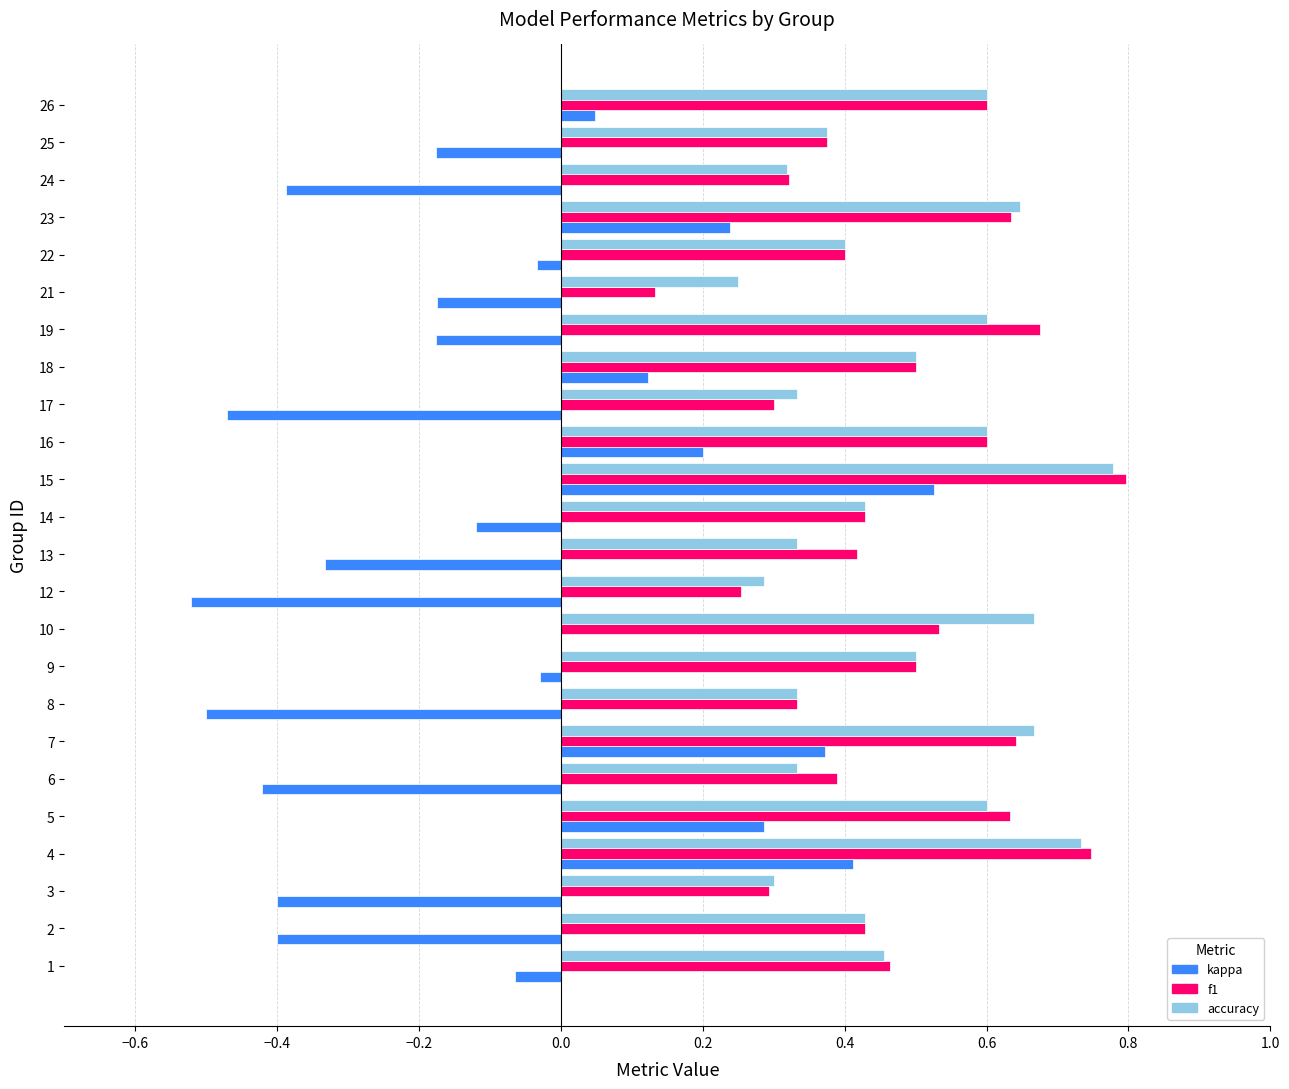

At which category is the sum across all series the highest?

15